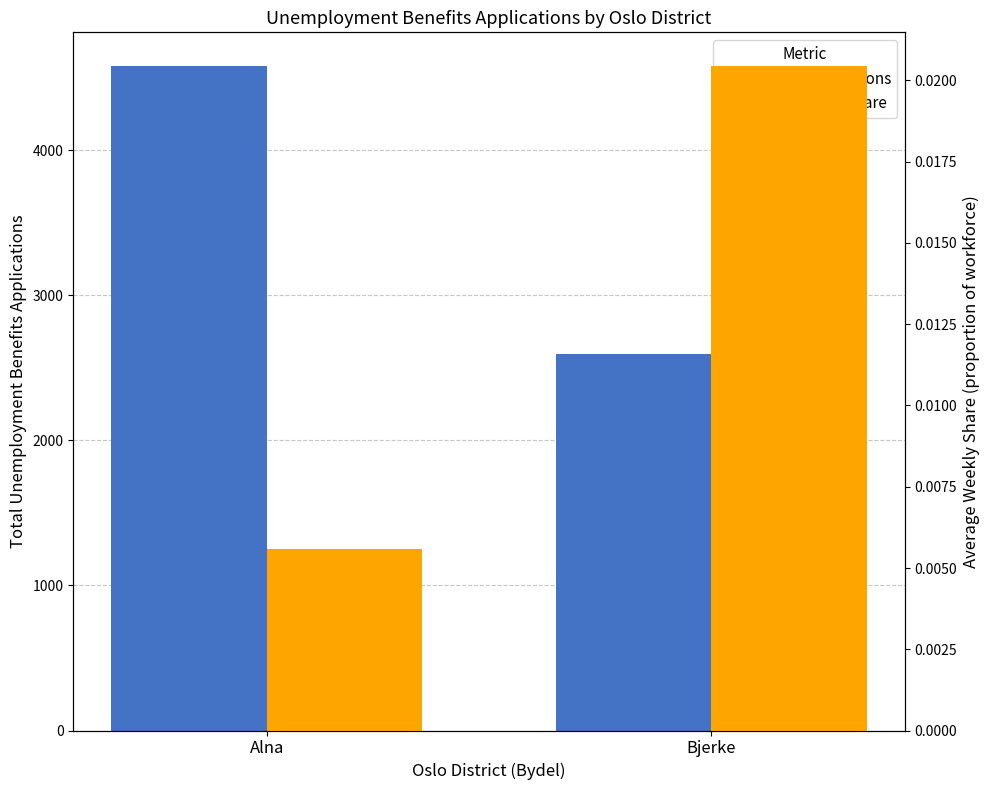

Reading left to right, what are all the values shown in this chart?

Total Applications: 4583.0	2598.0
Avg Weekly Share: 0.0	0.0